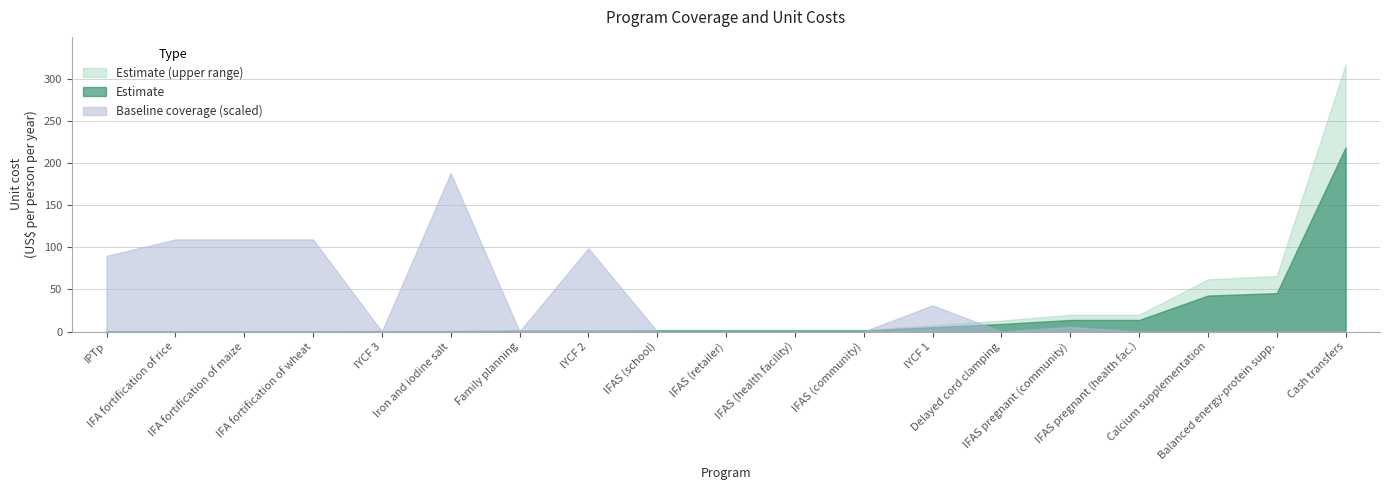

Rank the series by their maximum value, from highest to lowest.

Estimate (upper range), Estimate, Baseline coverage (scaled)